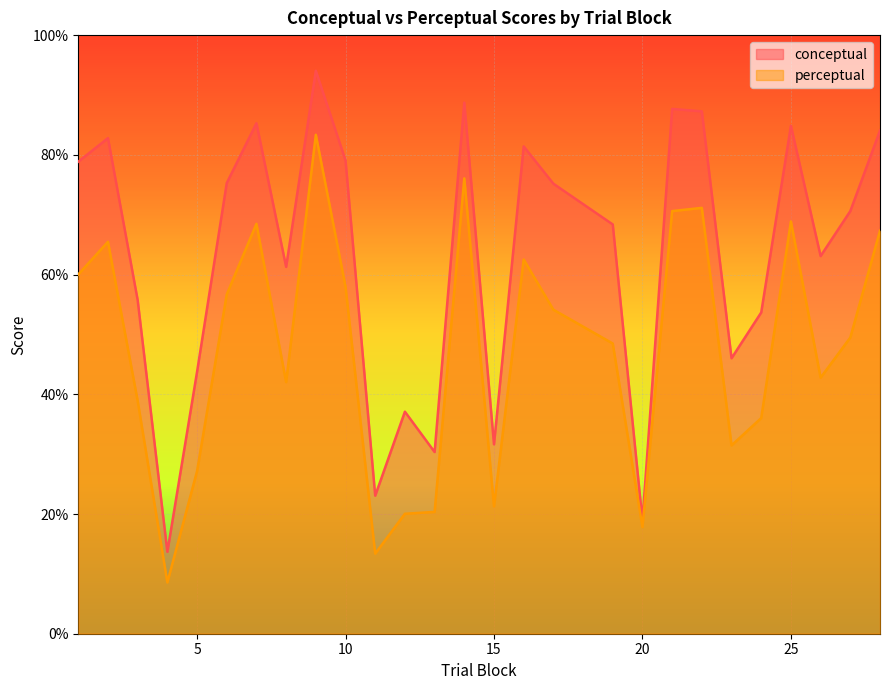

What are all the series names shown in the legend?

conceptual, perceptual